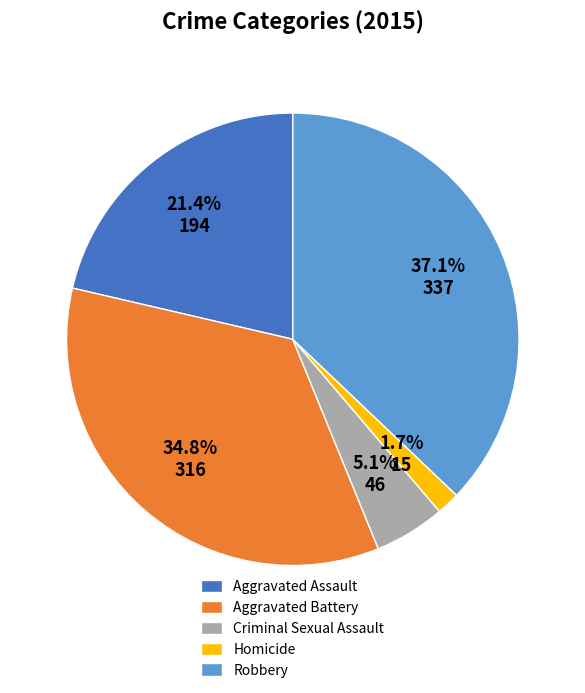

To the nearest percent, what percentage of the pie is Aggravated Battery?

35%